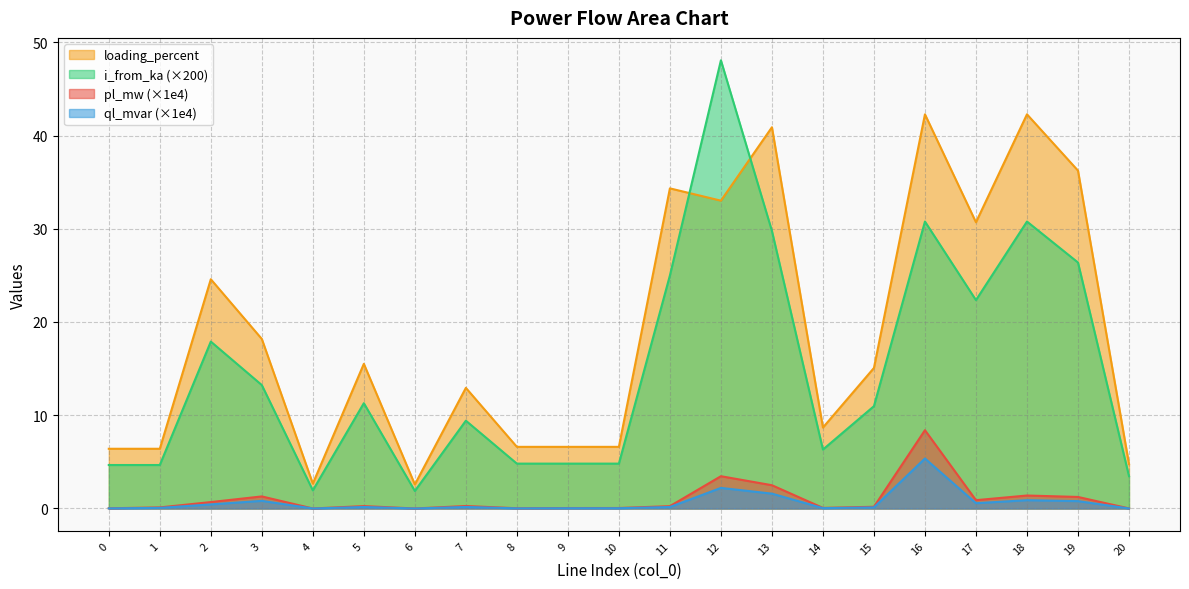

What are all the series names shown in the legend?

loading_percent, i_from_ka (×200), pl_mw (×1e4), ql_mvar (×1e4)